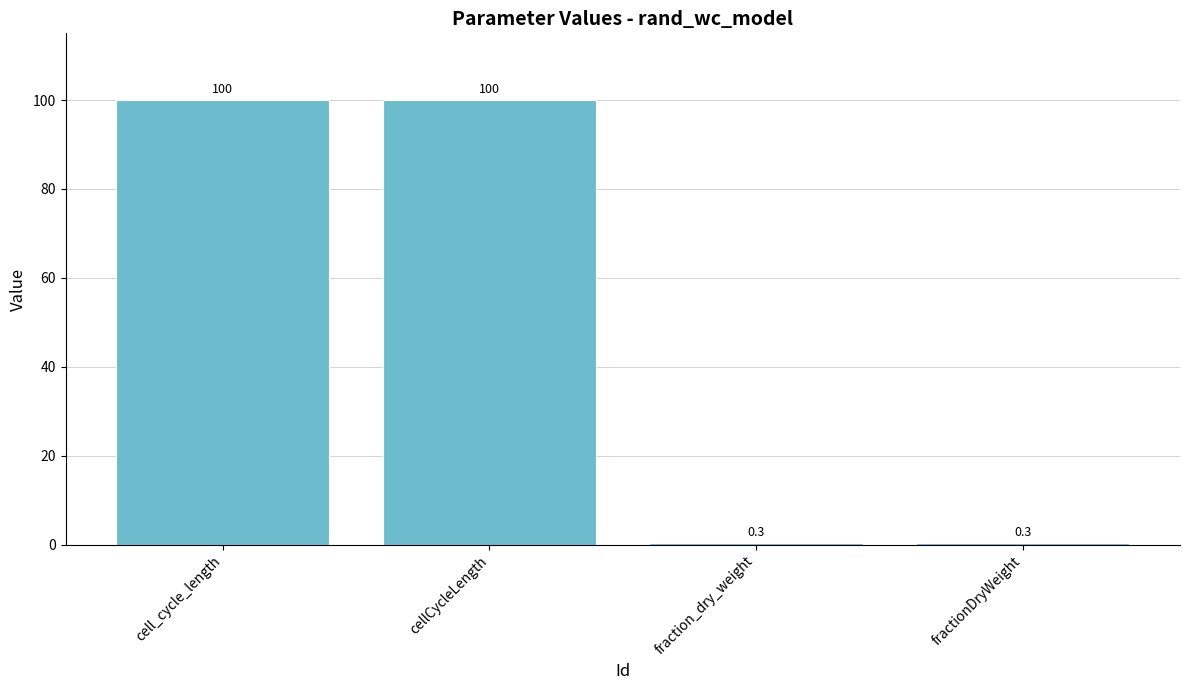

The value at fraction_dry_weight is 0.3. True or false?

True